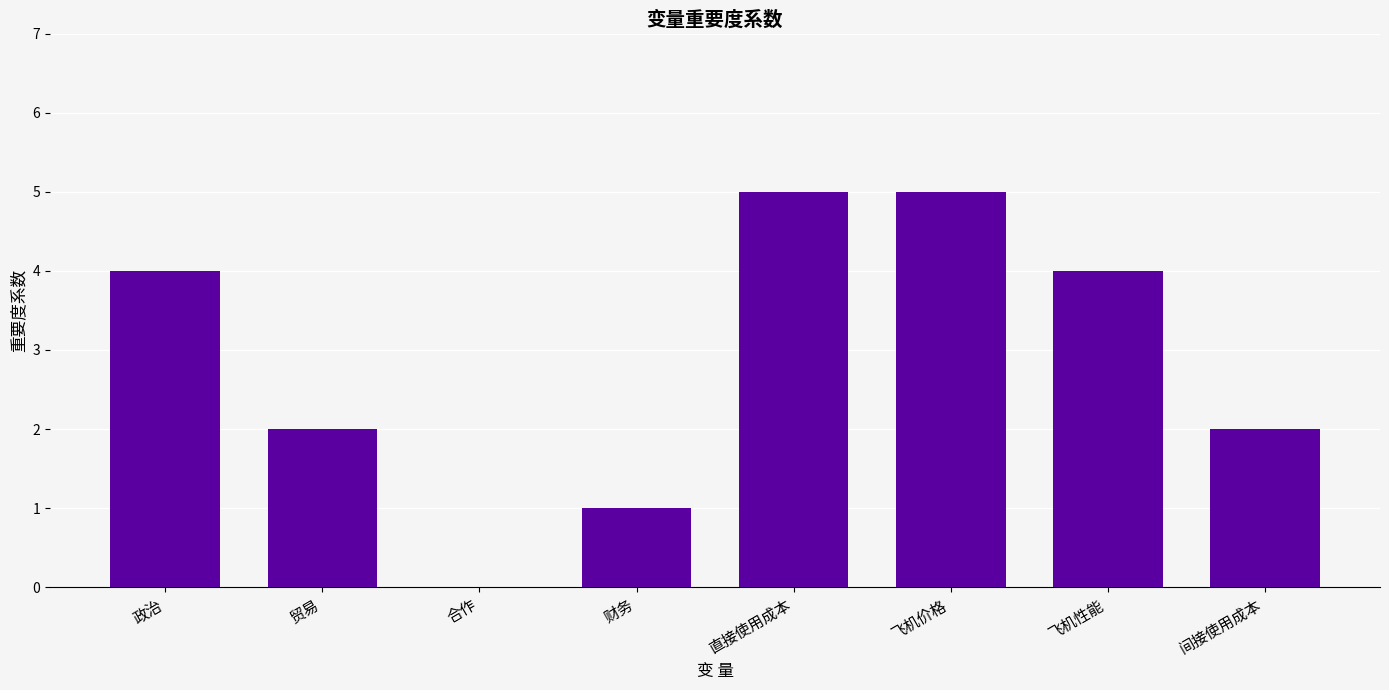

True or false: the data shows 1 at 财务.

True